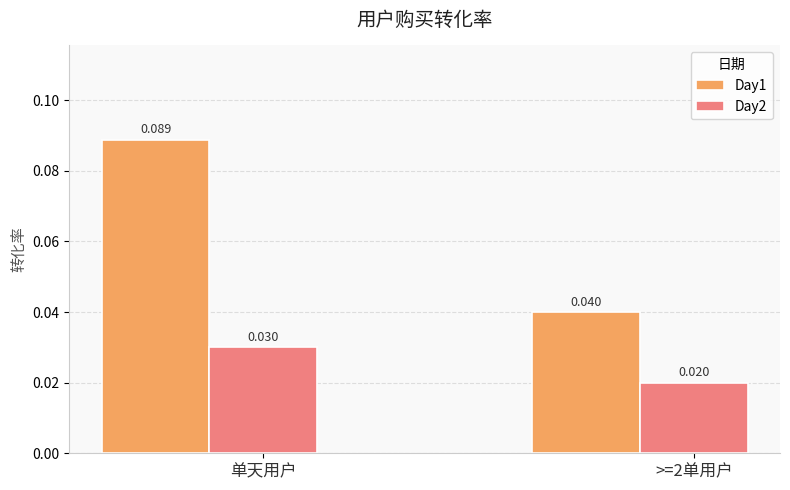

Which series changed the most between 单天用户 and >=2单用户?

Day1